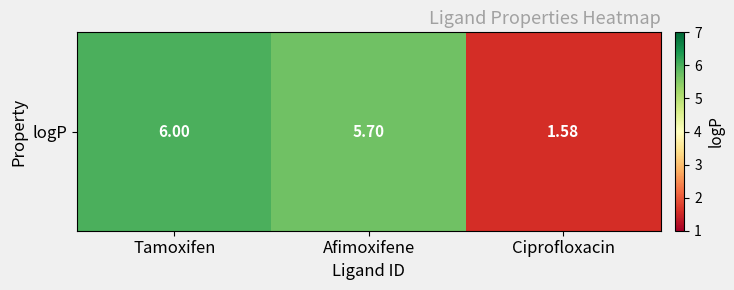

The chart shows a value of 7.4 at Afimoxifene. True or false?

False